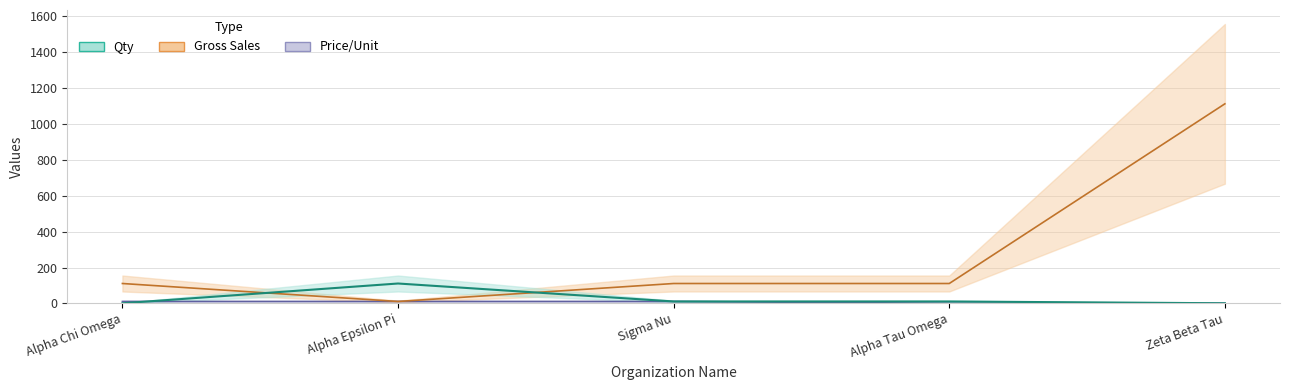

Is the value of Qty at Alpha Tau Omega greater than the value of Gross Sales at Sigma Nu?

No